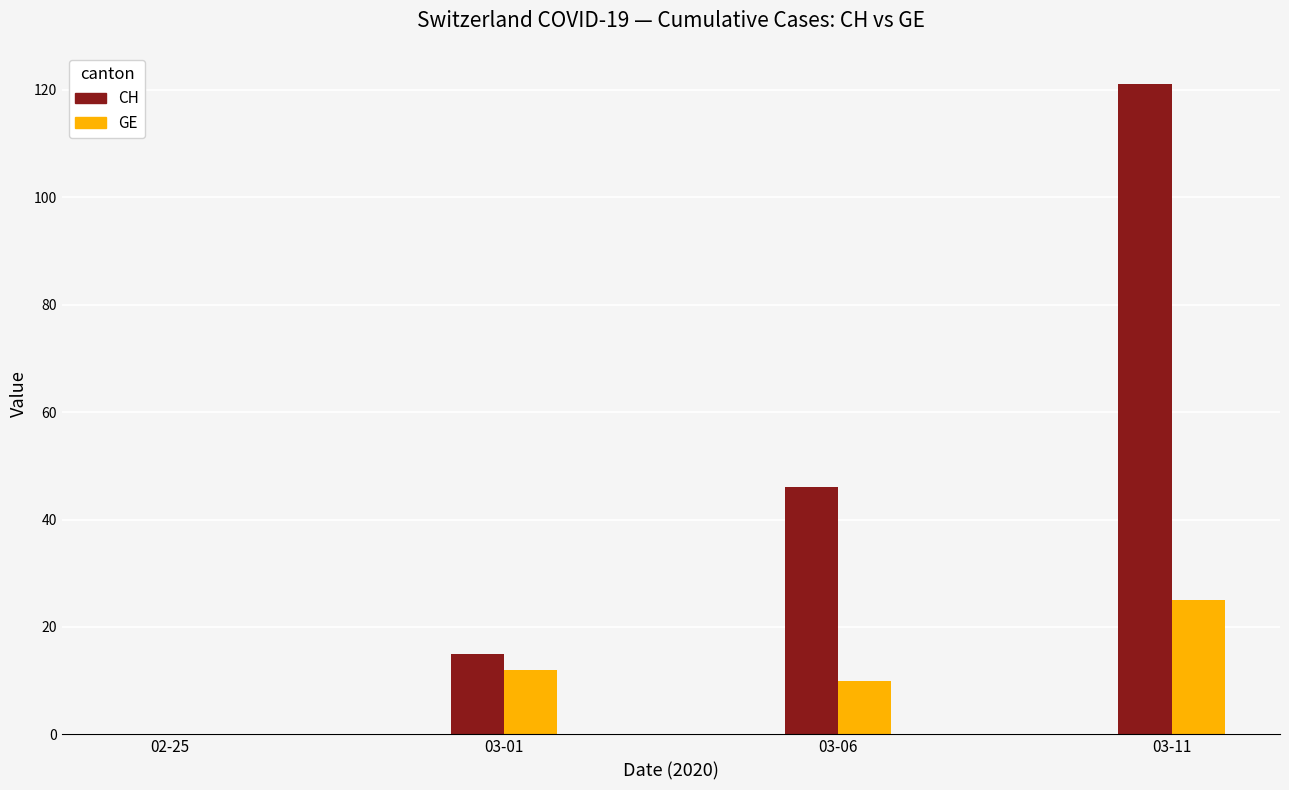

At which category is the sum across all series the highest?

03-11